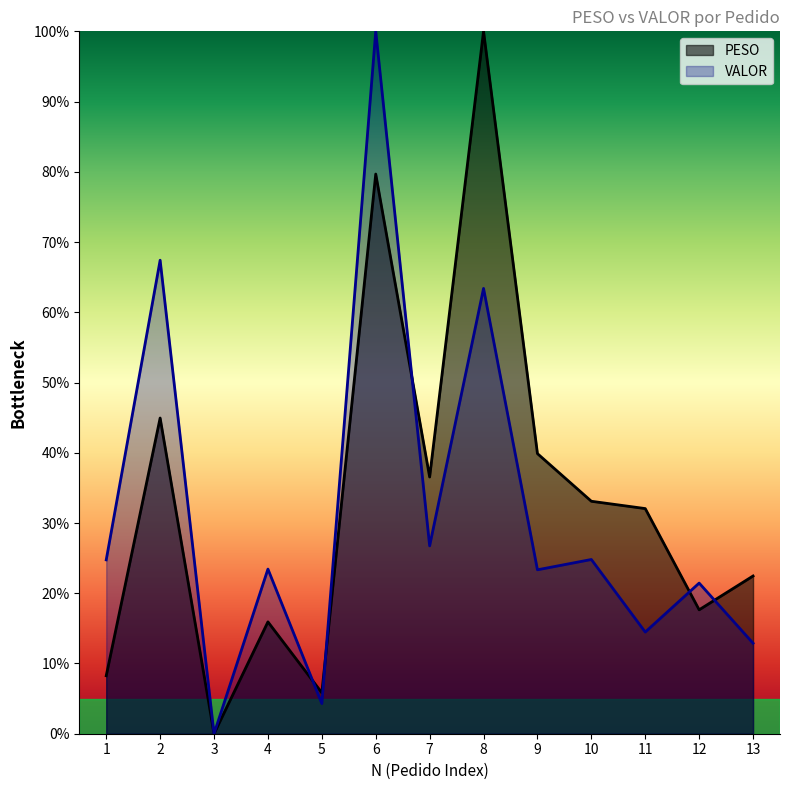

In PESO, how many points are lower than both neighbors (excluding endpoints)?

4